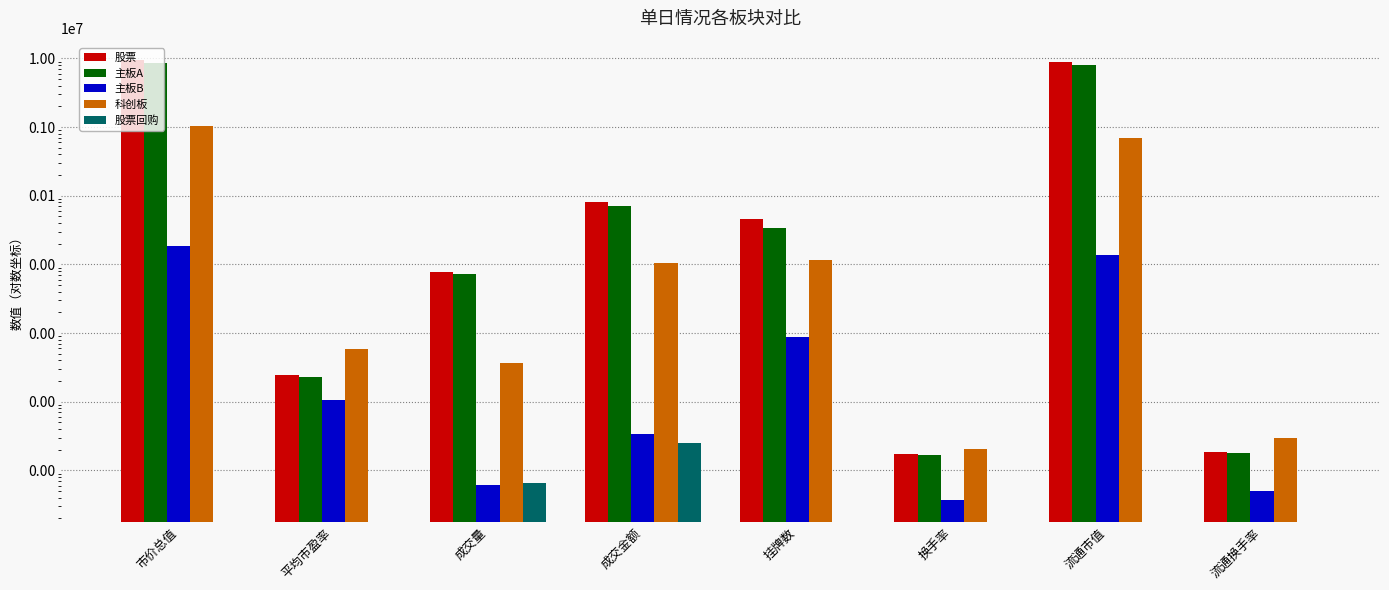

What is the spread (max minus min) of values at 挂牌数?

46230.0